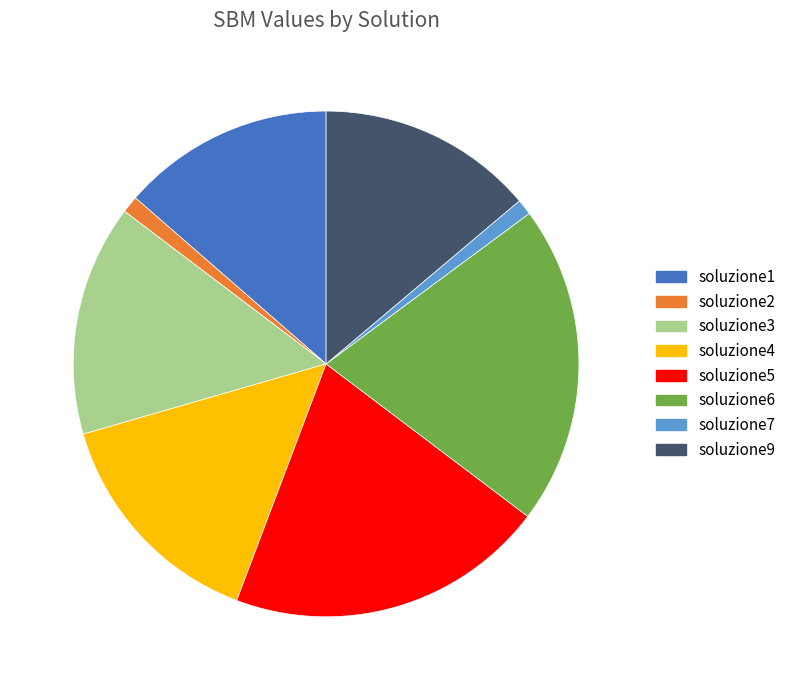

Does soluzione3 account for over 50% of the chart?

No